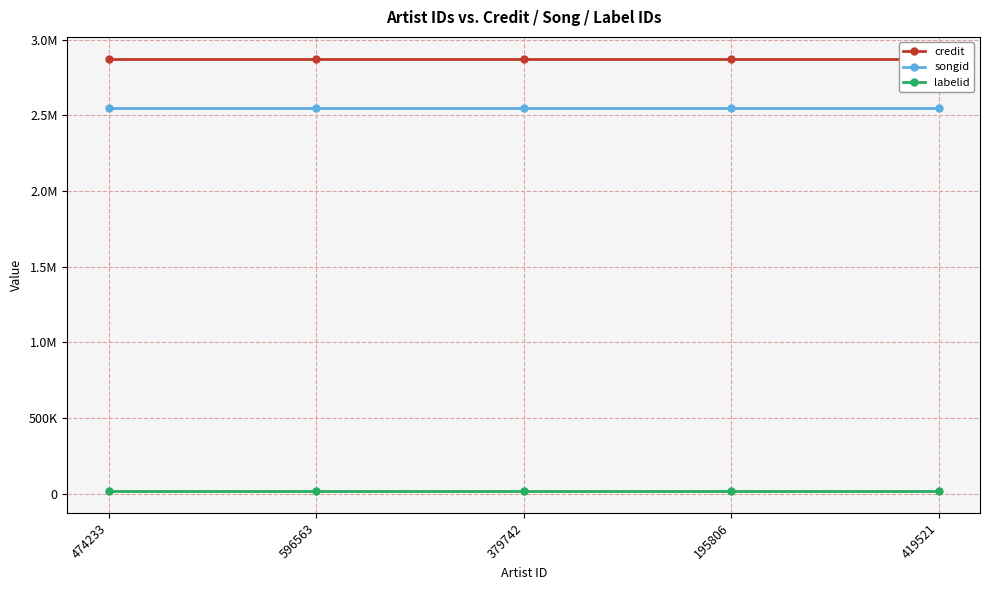

The songid series shows 3657568 at 419521. True or false?

False